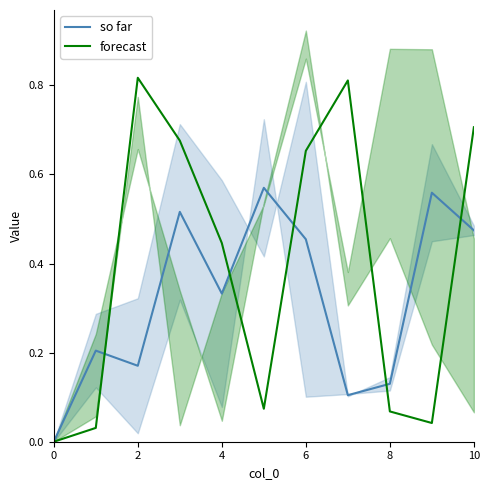

What is the difference between the second highest and second lowest values in the forecast series?

0.8